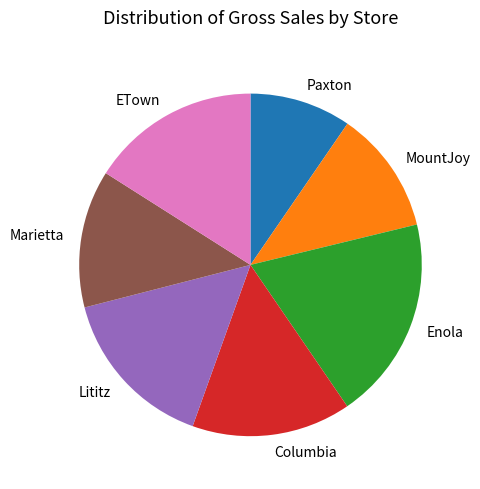

Is the sum of Lititz and Enola greater than half?

No